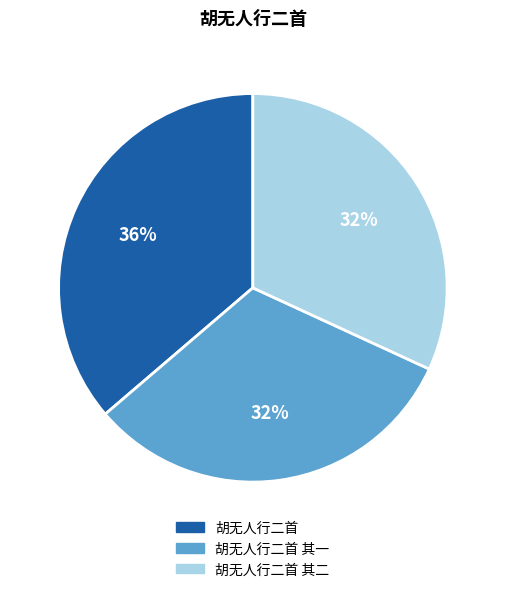

Does any single category account for the majority?

No